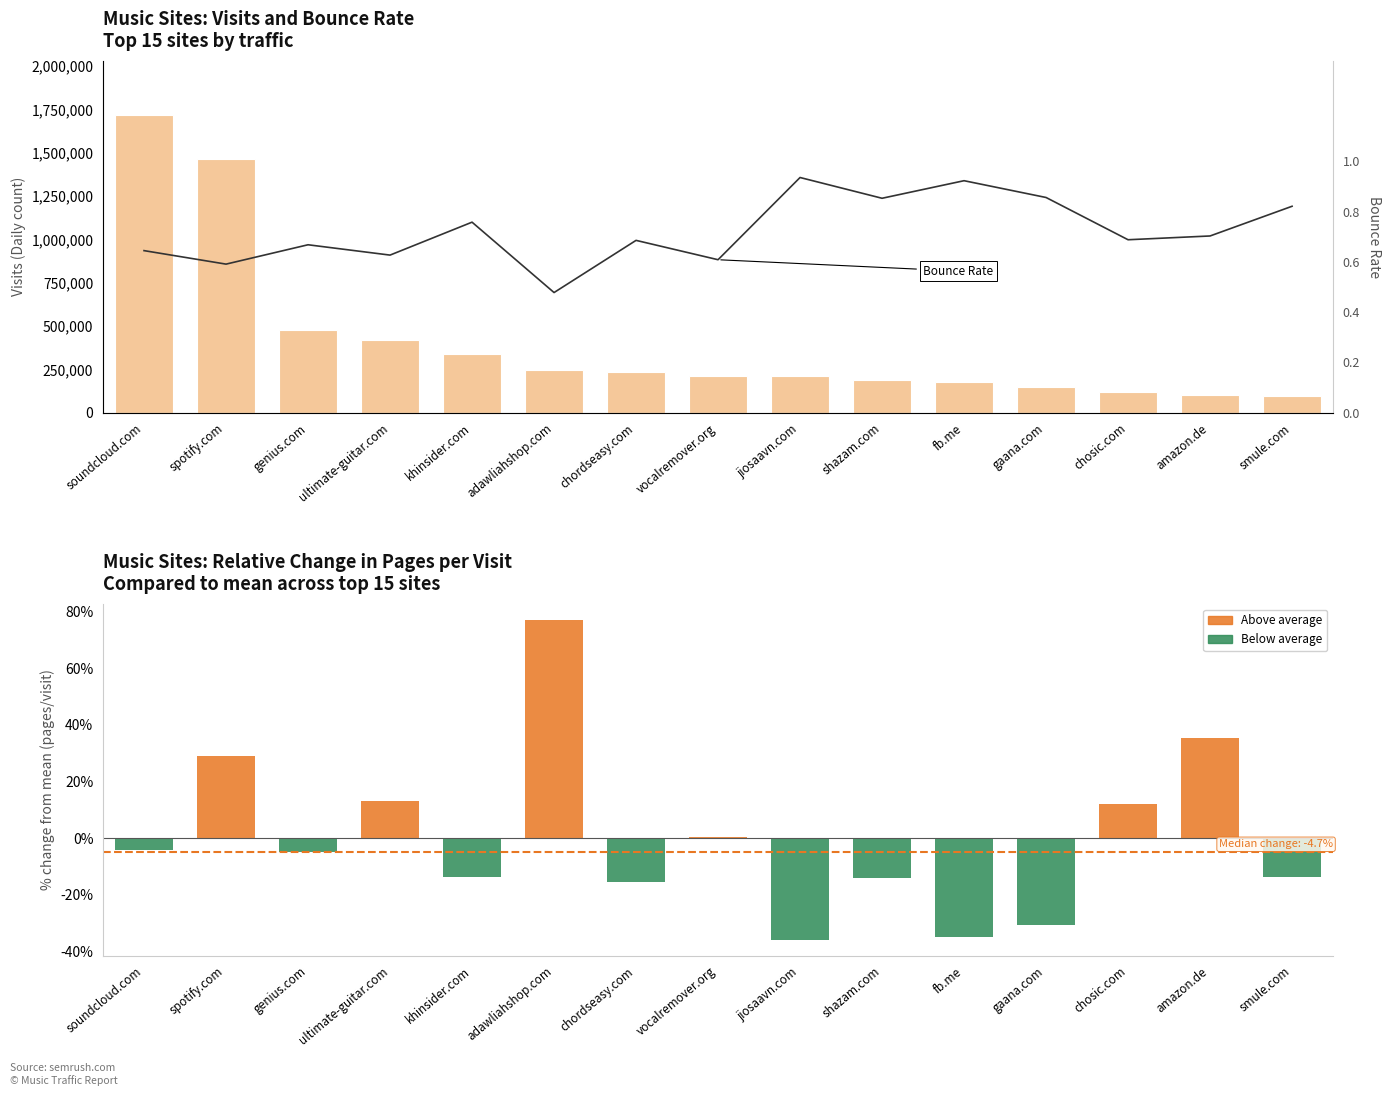

What is the difference between the second highest and minimum values in the visits series?

1368918.0